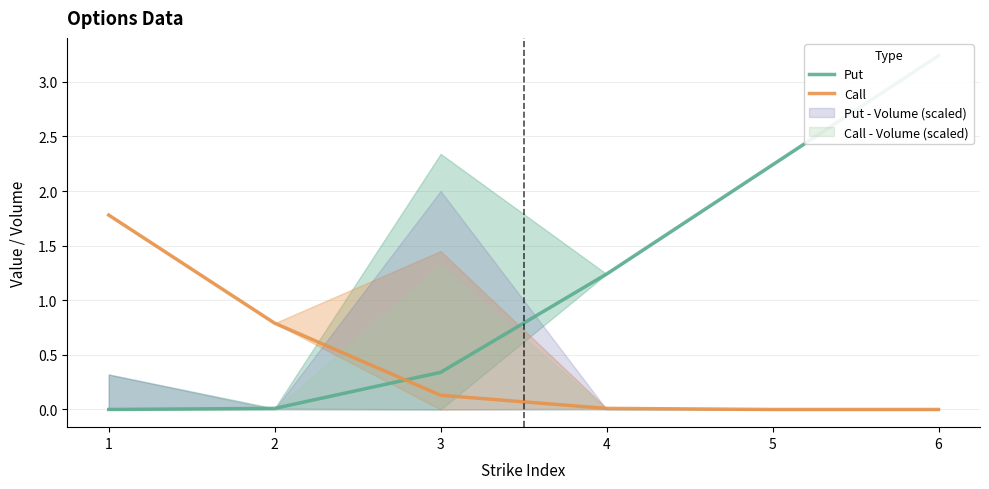

List the labels in order of Call value, smallest first.

5, 6, 4, 3, 2, 1